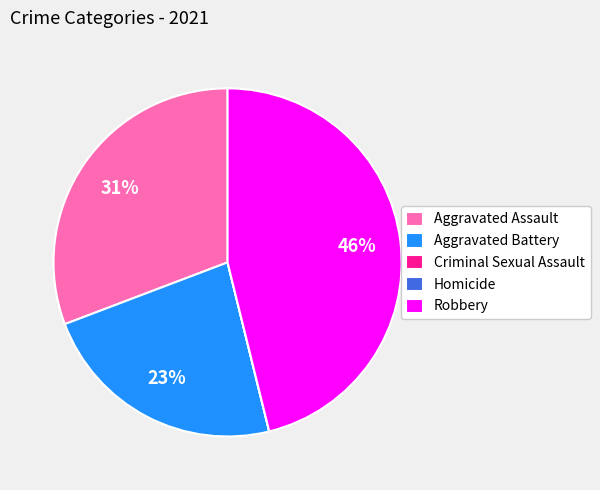

Which slice is the largest?

Robbery